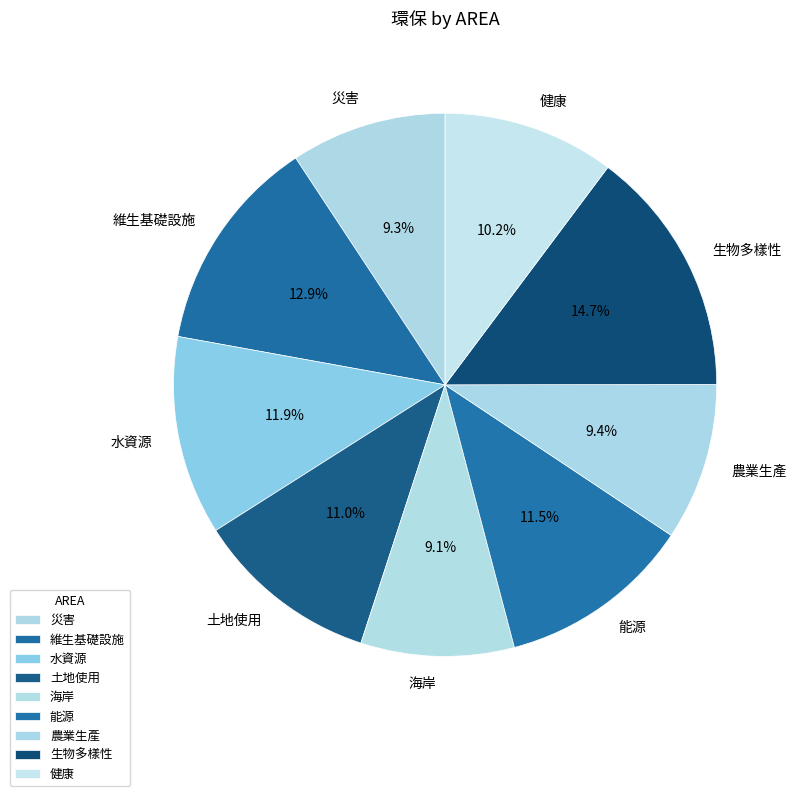

To the nearest percent, what percentage of the pie is 生物多樣性?

15%